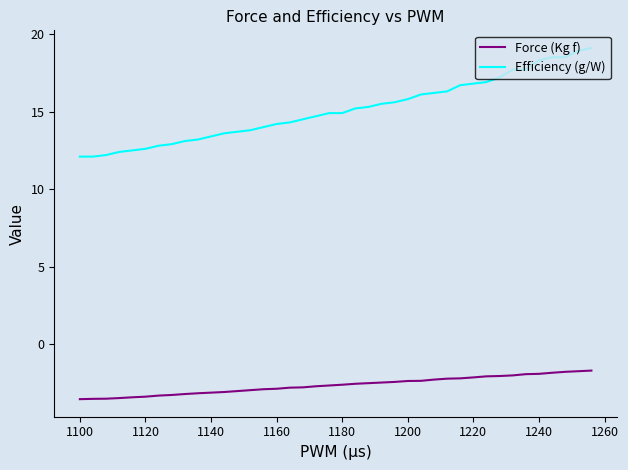

What are all the series names shown in the legend?

Force (Kg f), Efficiency (g/W)